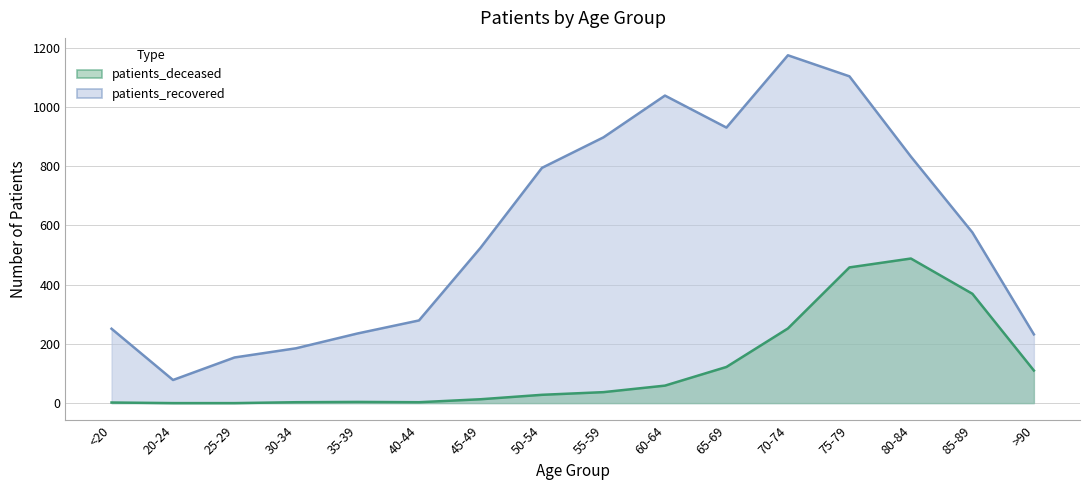

Where is patients_deceased nearest to the value 244?

70-74